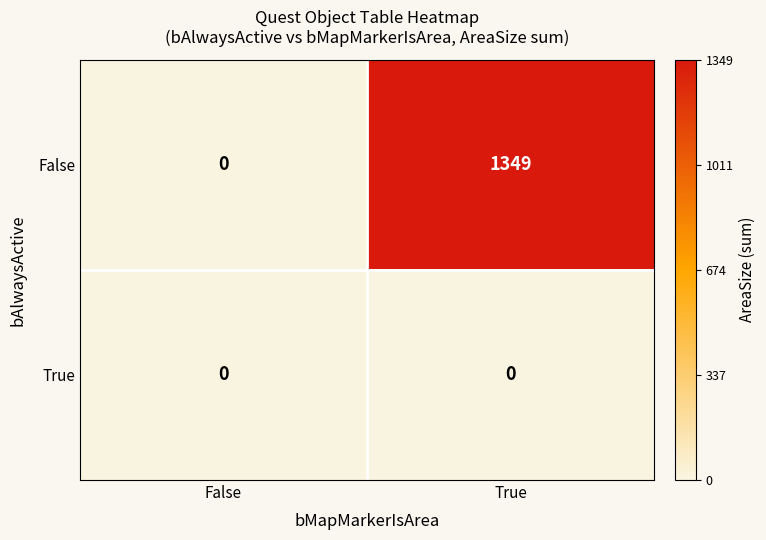

What is the sum of all False values?

1349